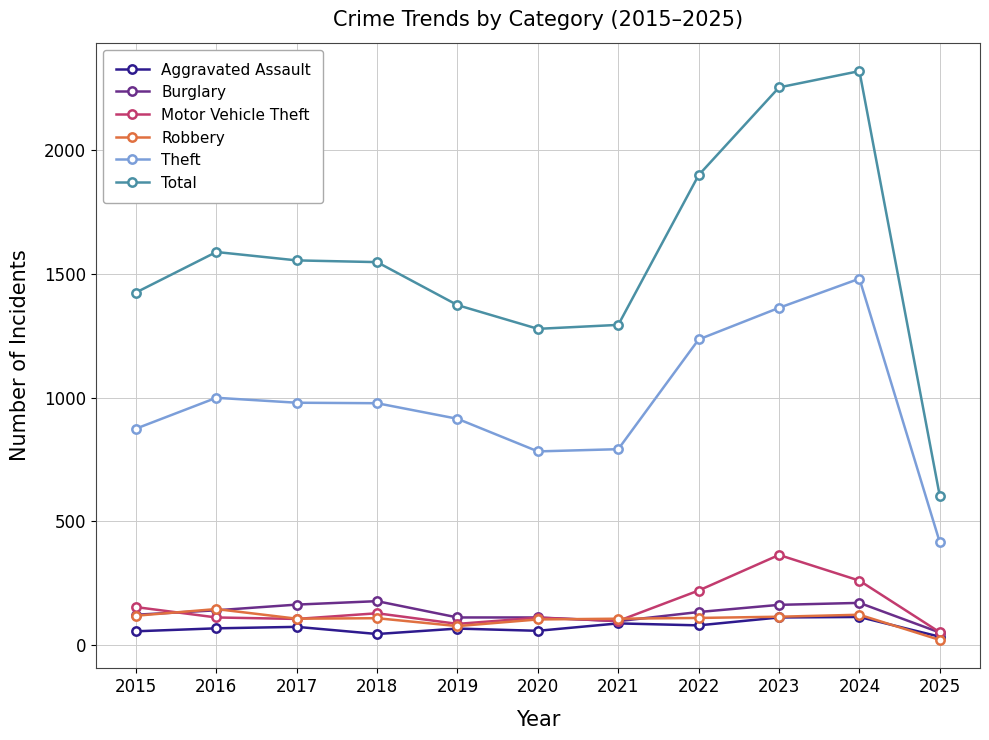

True or false: Burglary has more than 0 points higher than both neighbors.

True